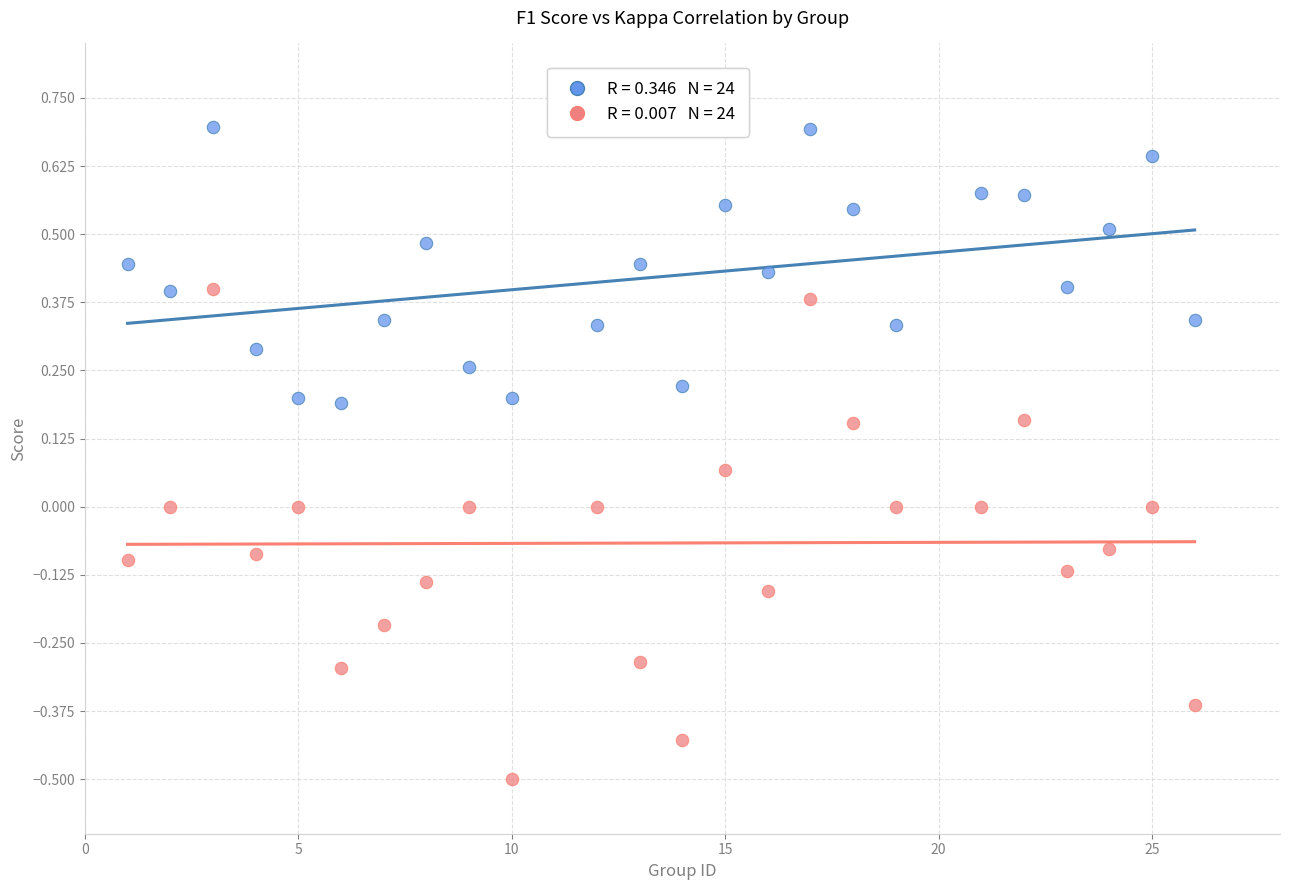

Across all data points, what is the range of X values (max minus min)?

25.0